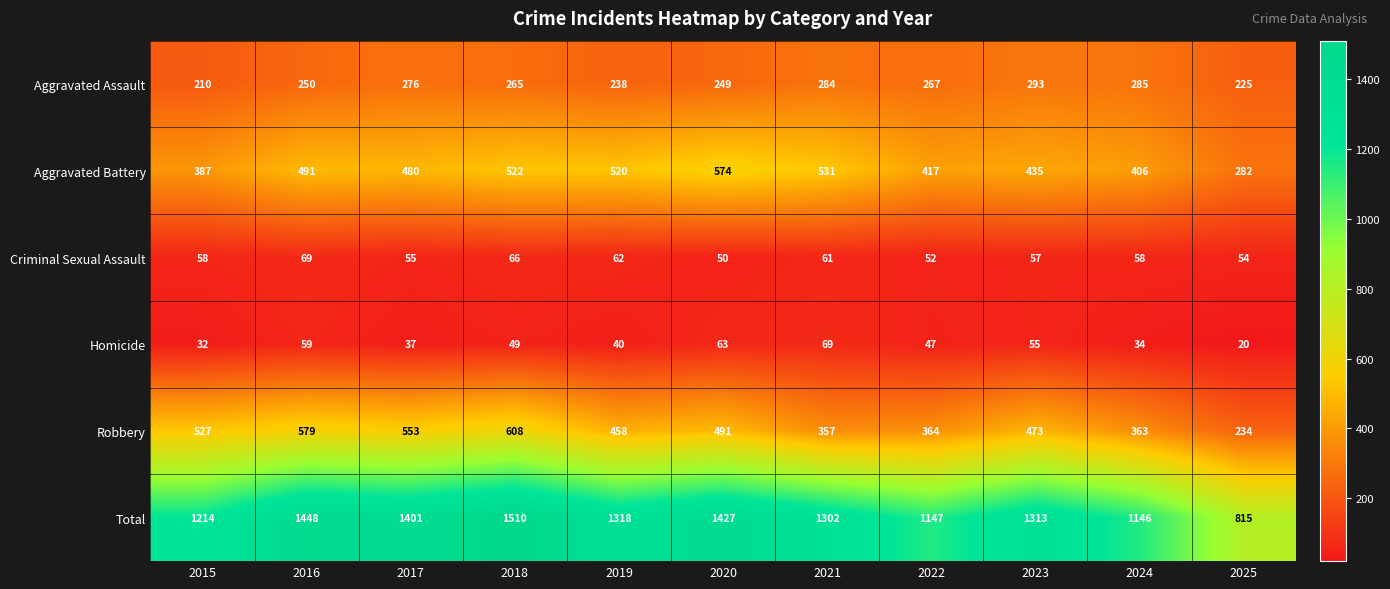

Which category has the highest value across all series?

2018